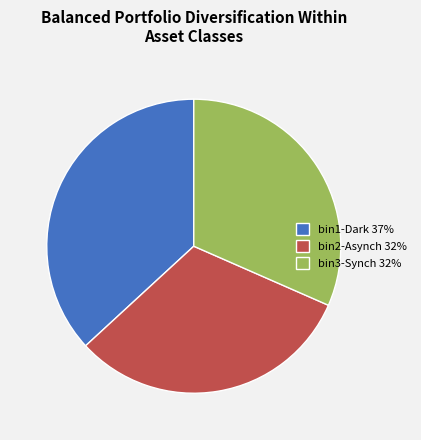

Does bin3-Synch account for over 50% of the chart?

No